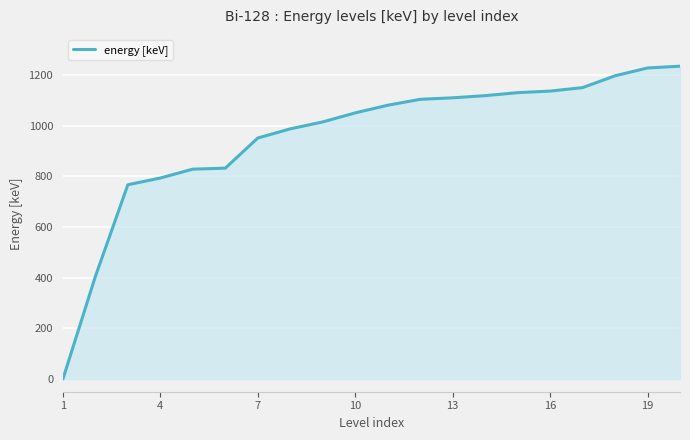

Count the number of values greater than 1080.

10